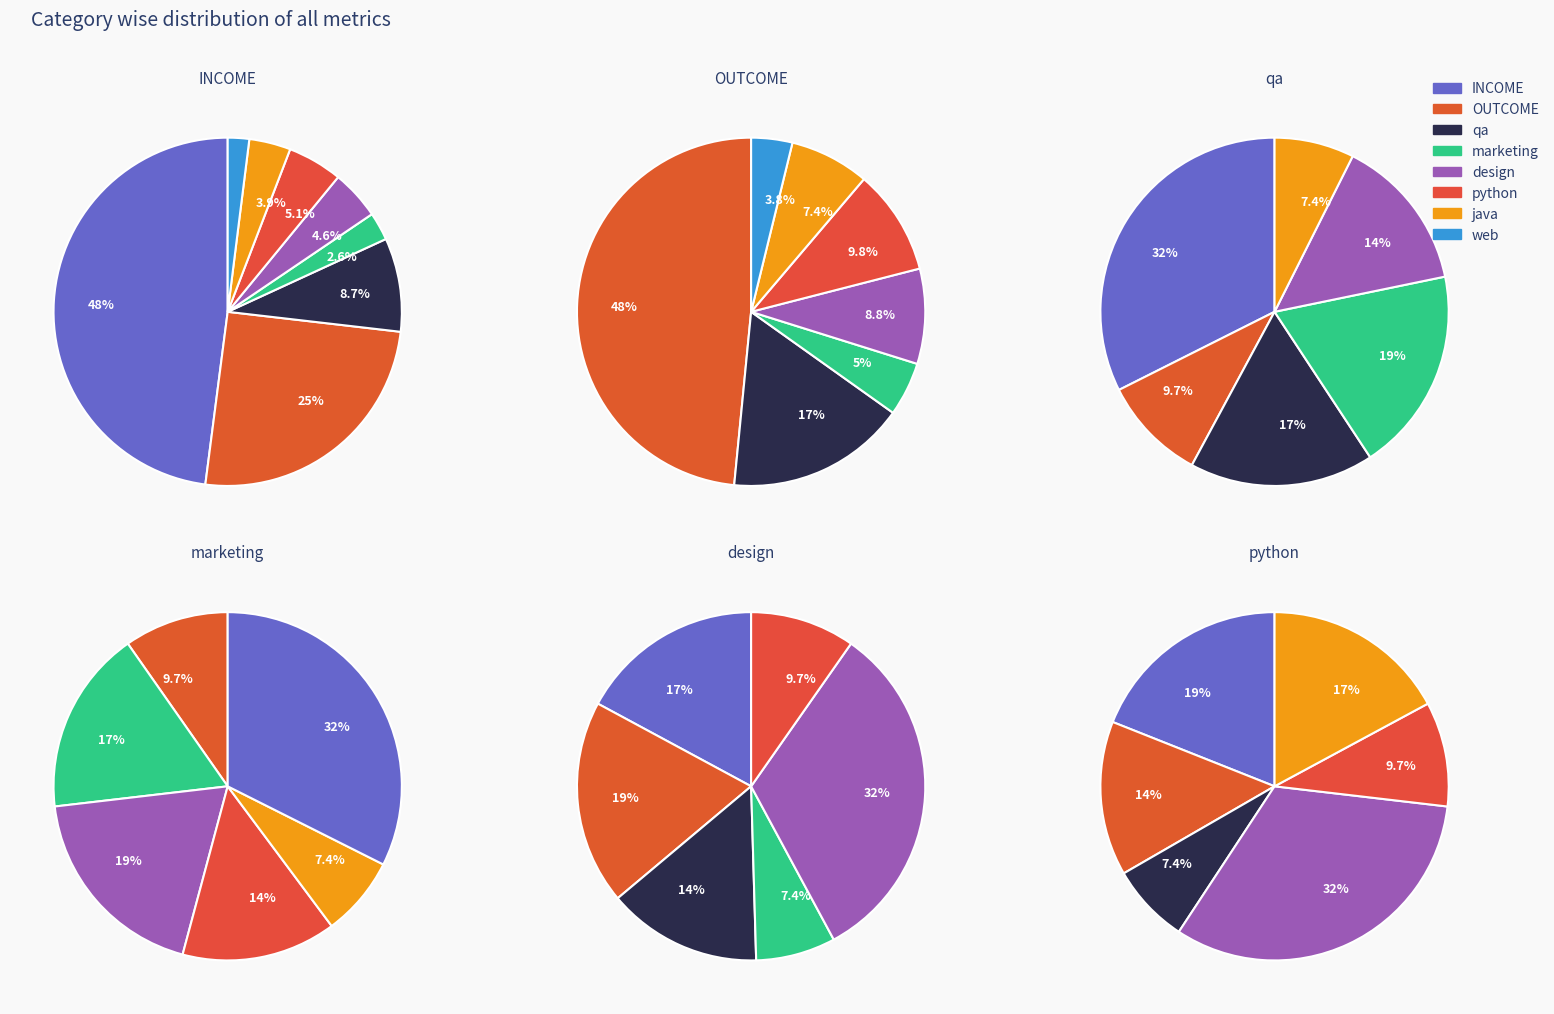

How many slices are in this pie chart?

7